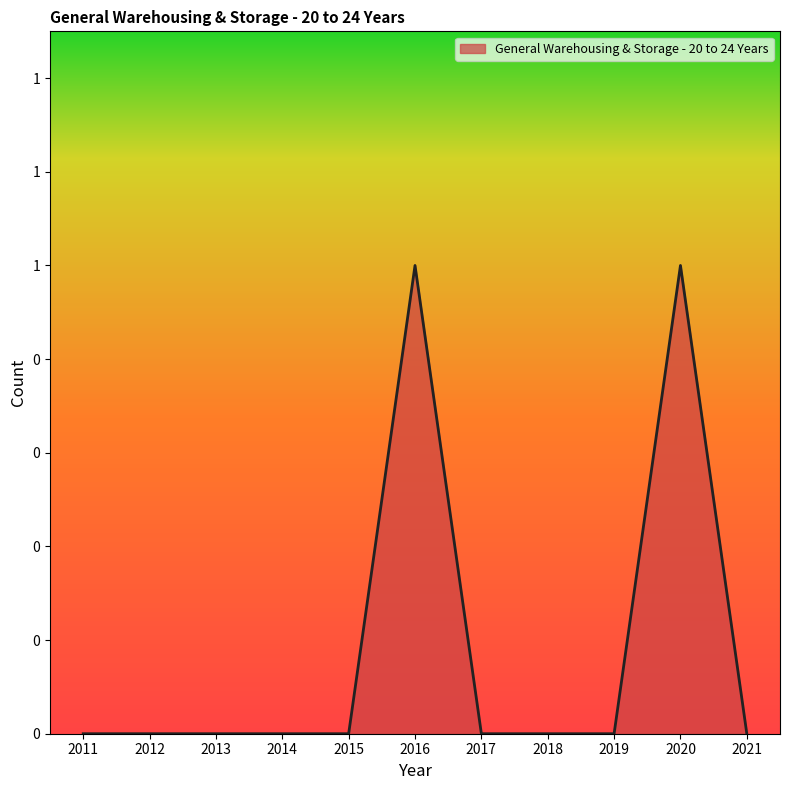

Rank the categories by value from highest to lowest.

2016, 2020, 2011, 2012, 2013, 2014, 2015, 2017, 2018, 2019, 2021